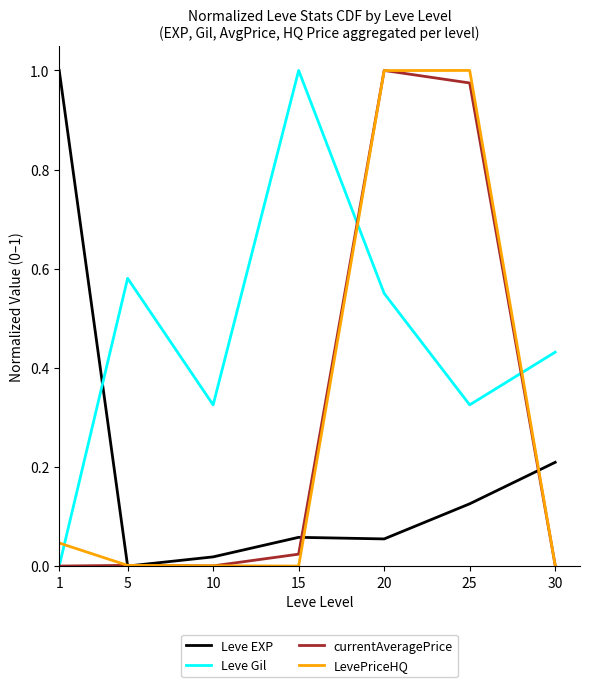

How many intersections are there between Leve Gil and Leve EXP?

1